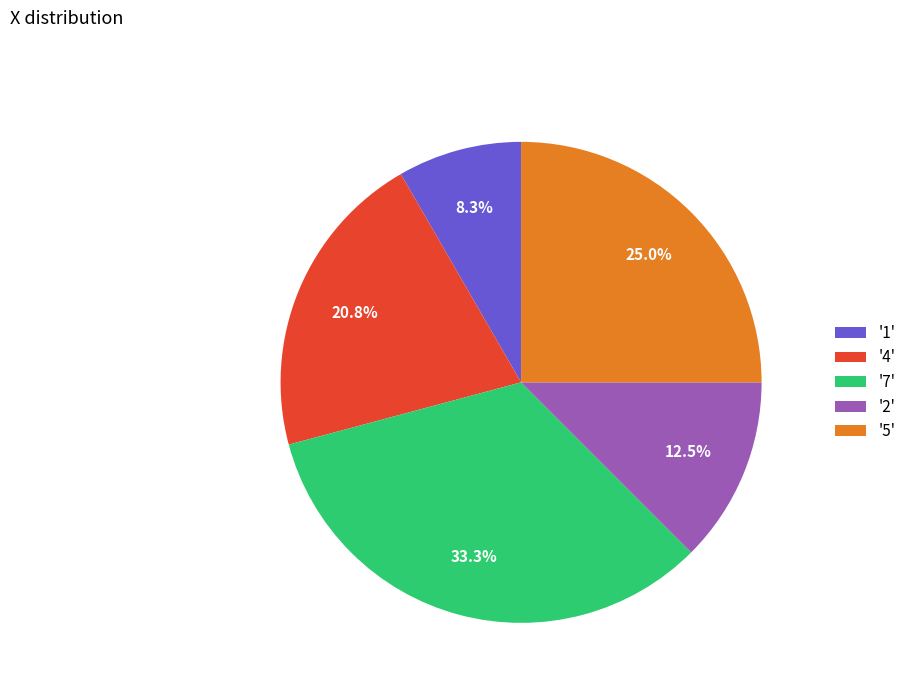

Rank the categories by value from lowest to highest.

'1', '2', '4', '5', '7'